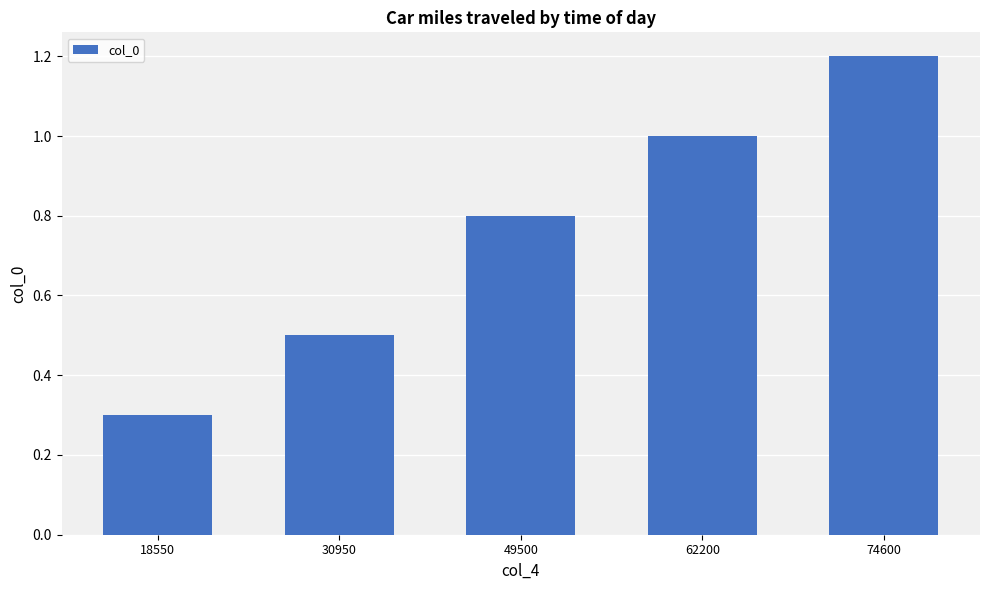

What is the approximate value at 62200?

1.0